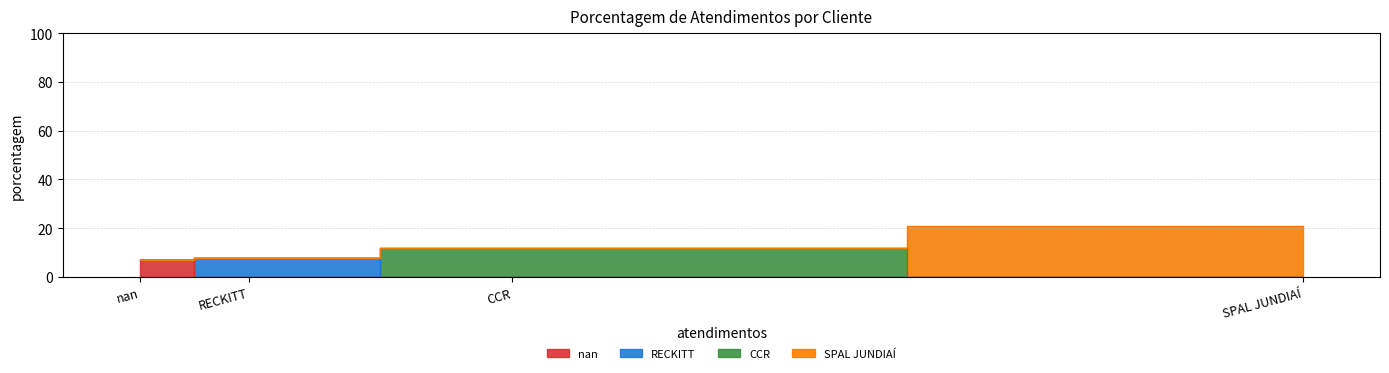

What is the smallest value displayed?

7